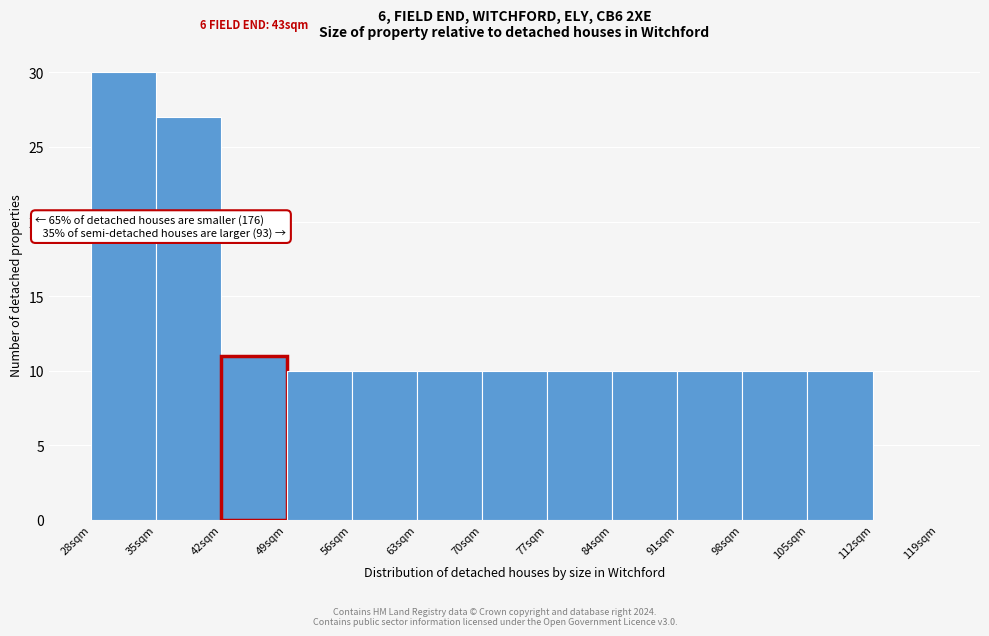

Over which range of the x-axis is the bar tallest?

28 to 35